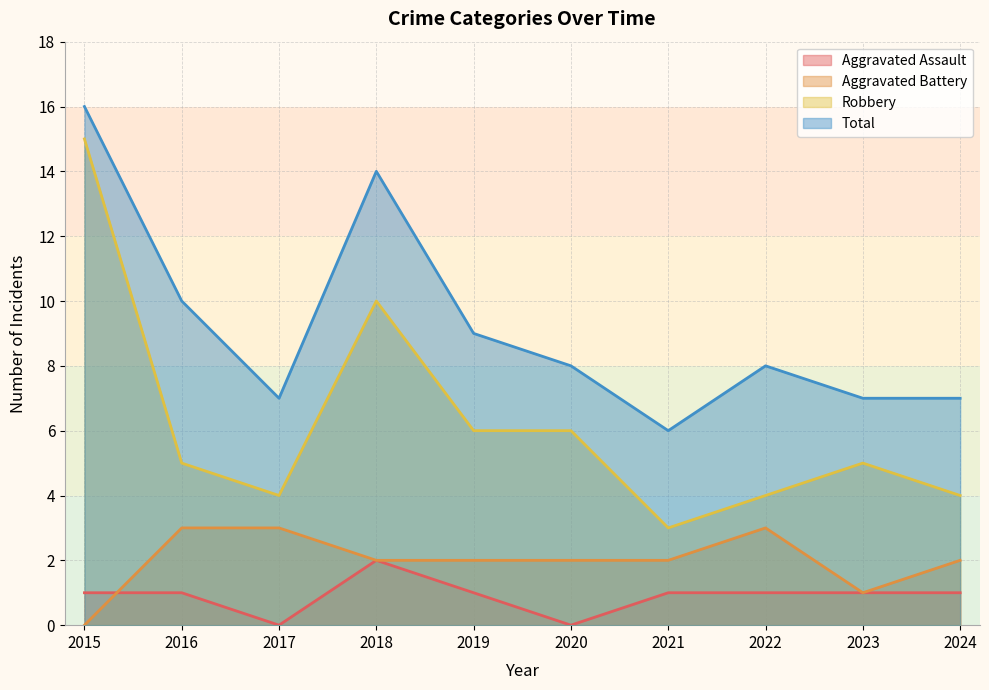

How many lines are shown in the chart?

4